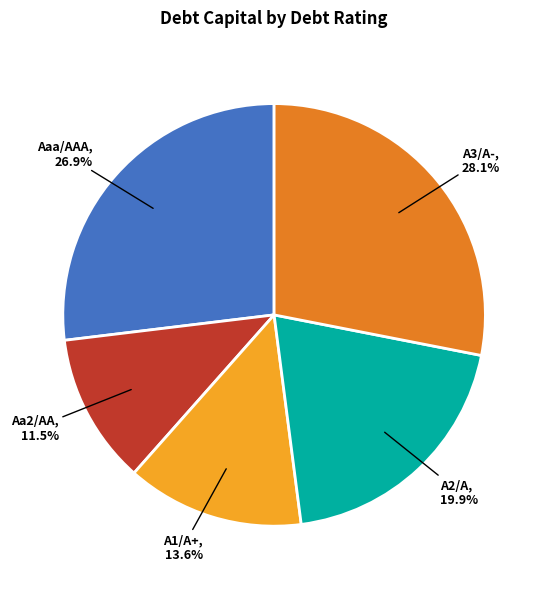

To the nearest percent, what is the average slice percentage?

20%